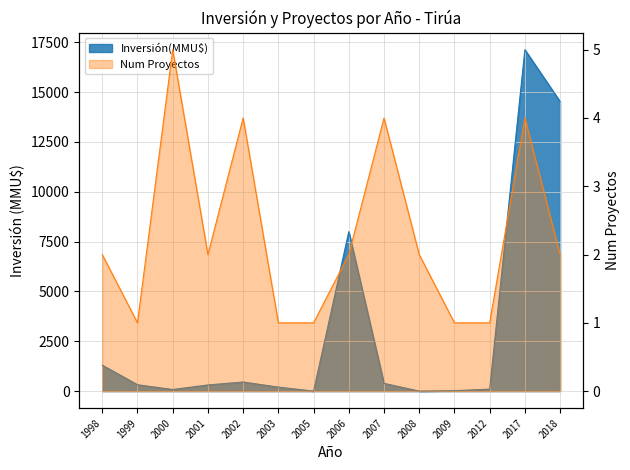

List the series in order of their overall mean, lowest first.

Num Proyectos, Inversión(MMU$)